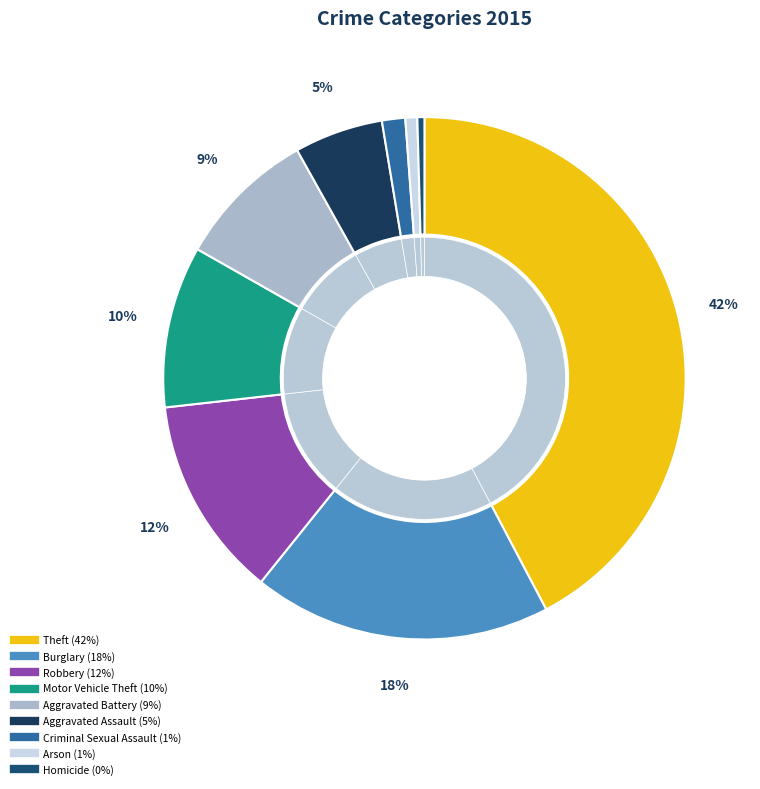

Rank the categories by value from lowest to highest.

Homicide, Arson, Criminal Sexual Assault, Aggravated Assault, Aggravated Battery, Motor Vehicle Theft, Robbery, Burglary, Theft